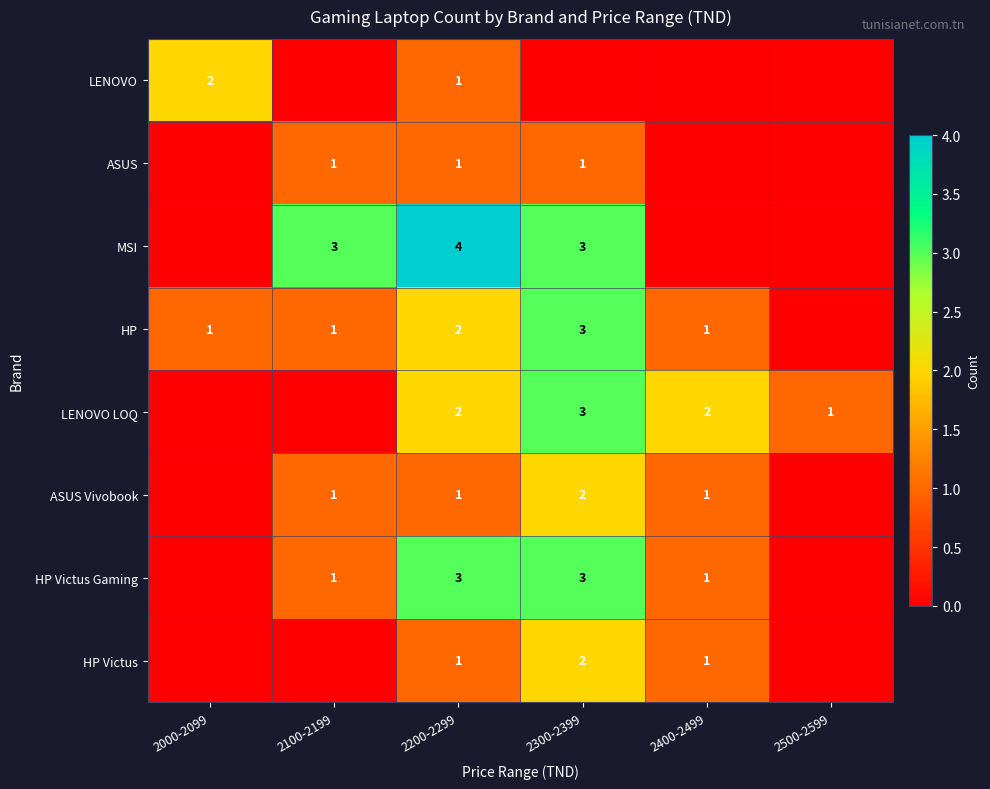

What is the greatest value displayed?

4